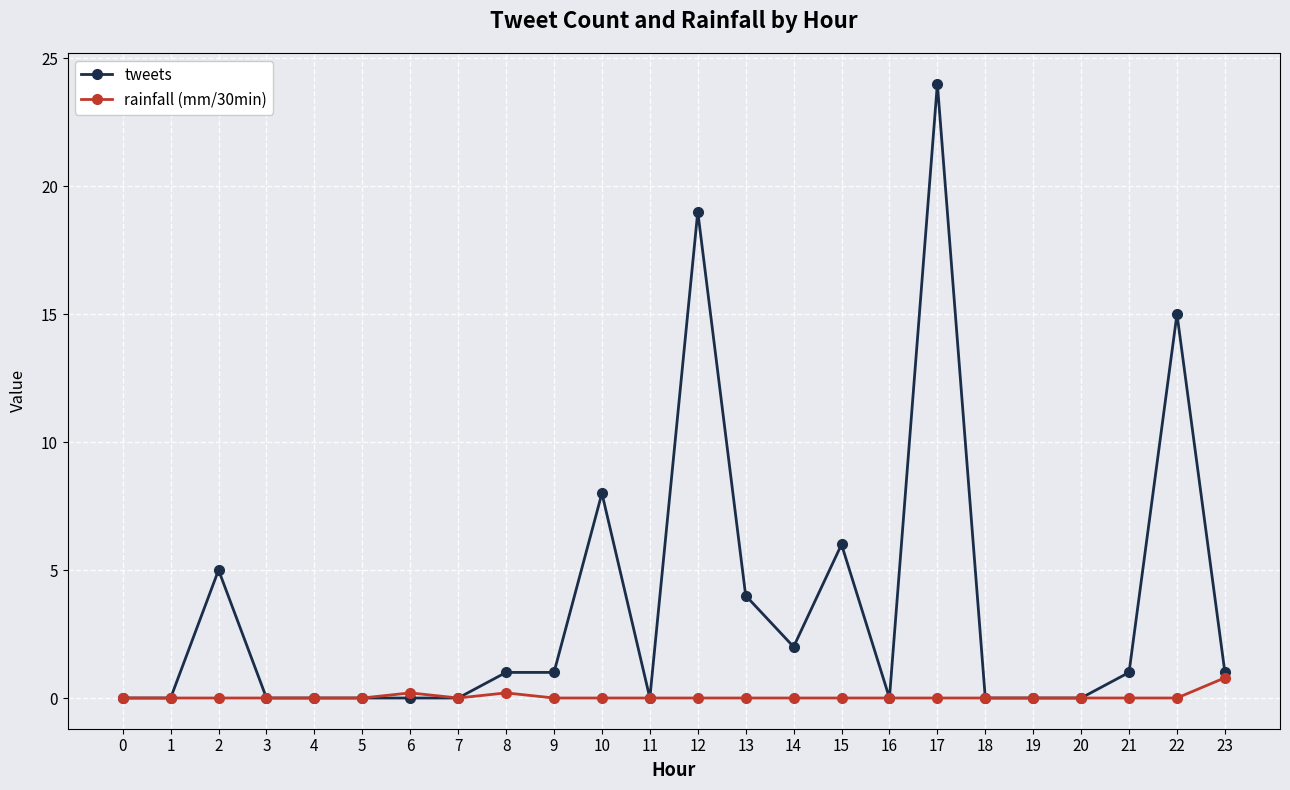

True or false: tweets has a value of 0.0 at 19.

True